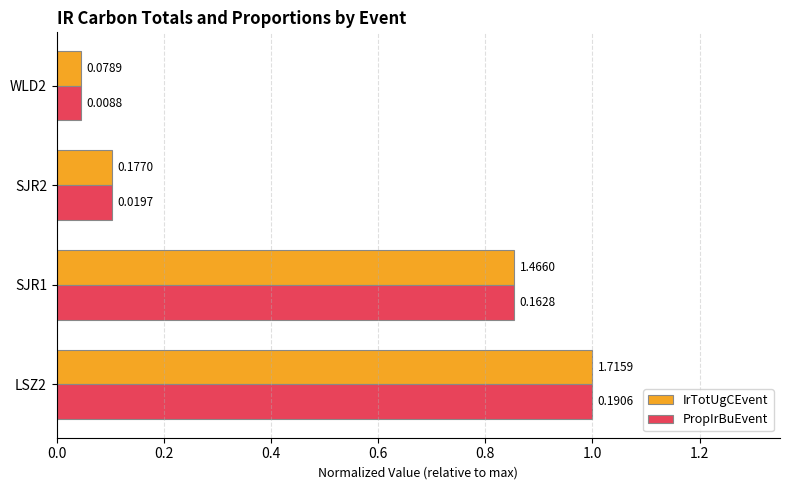

What is the difference between the second highest and second lowest values in the PropIrBuEvent series?

0.8